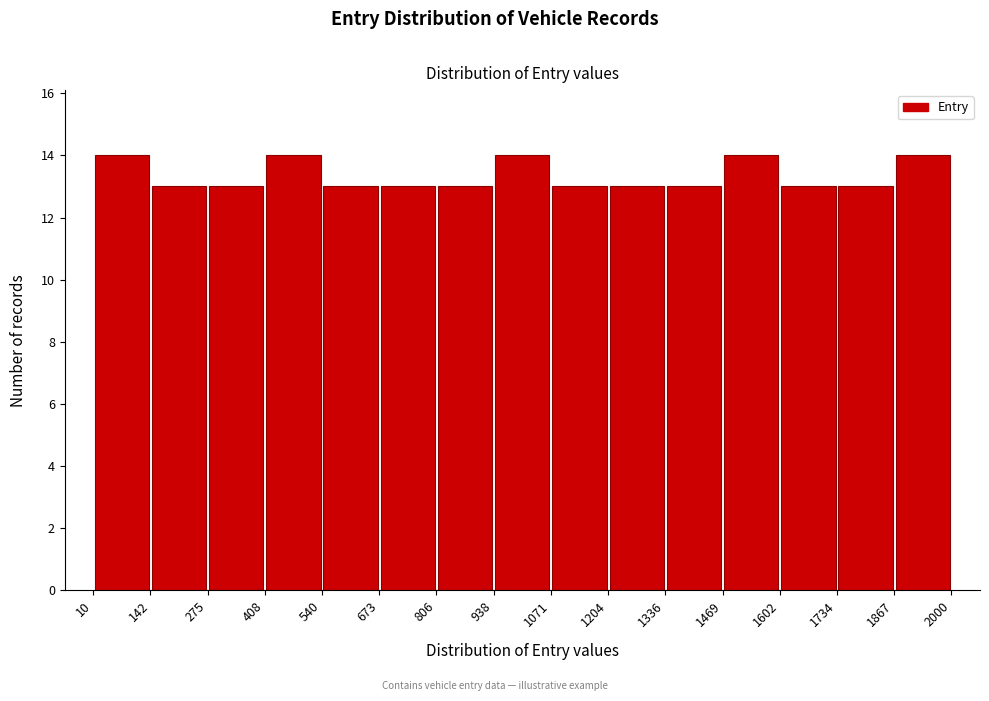

Reading left to right, list every bar in this chart as the range it spans on the x-axis followed by its height. The values are not printed on the chart, so give them approximately, as read against the axis.

10 to 142: 14
142 to 275: 13
275 to 408: 13
408 to 540: 14
540 to 673: 13
673 to 806: 13
806 to 938: 13
938 to 1071: 14
1071 to 1204: 13
1204 to 1336: 13
1336 to 1469: 13
1469 to 1602: 14
1602 to 1734: 13
1734 to 1867: 13
1867 to 2000: 14